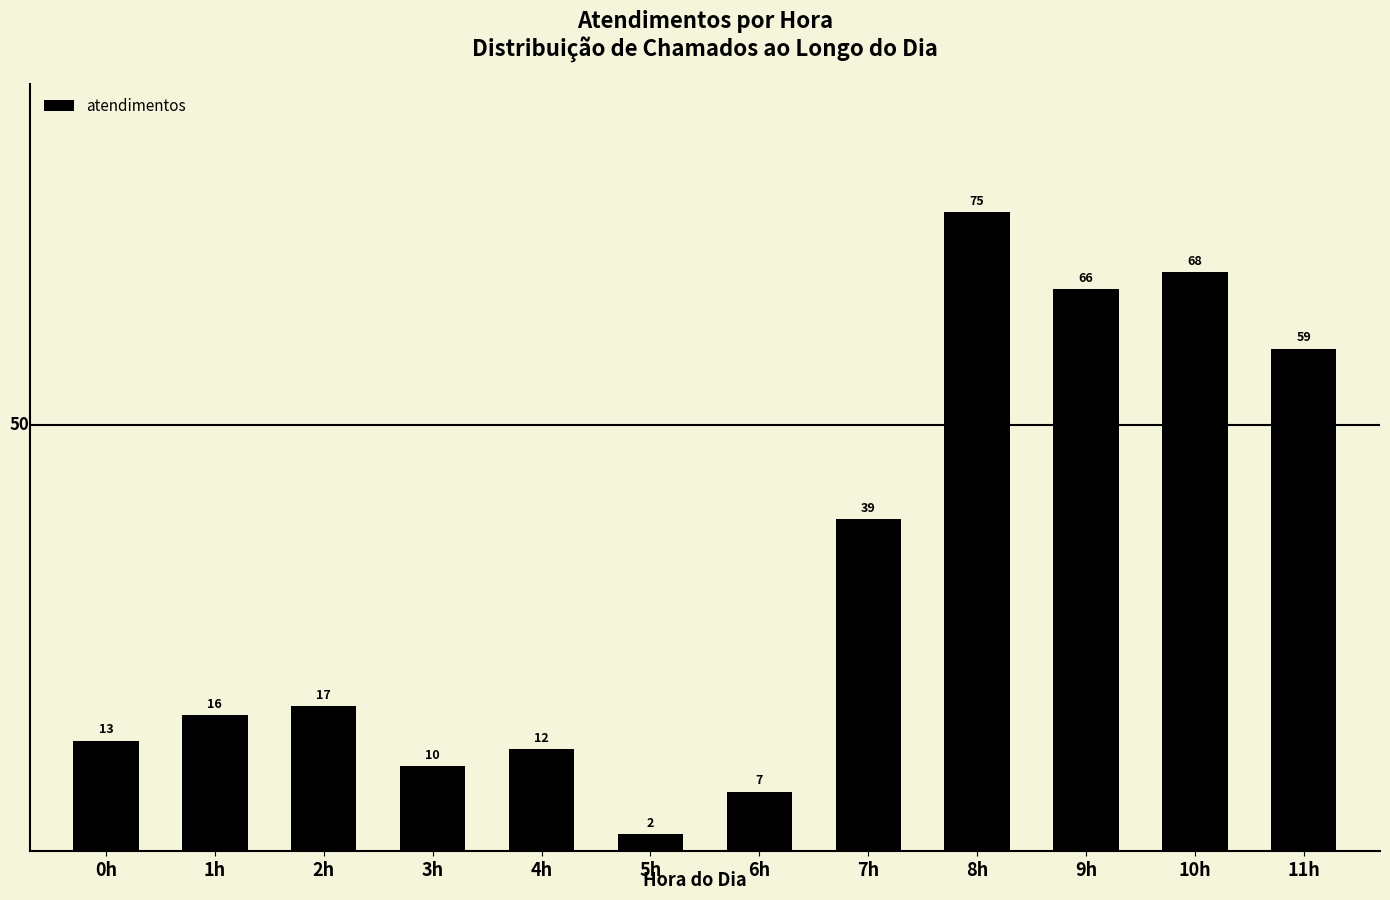

Reading left to right, transcribe all the data shown in this chart.

13	16	17	10	12	2	7	39	75	66	68	59